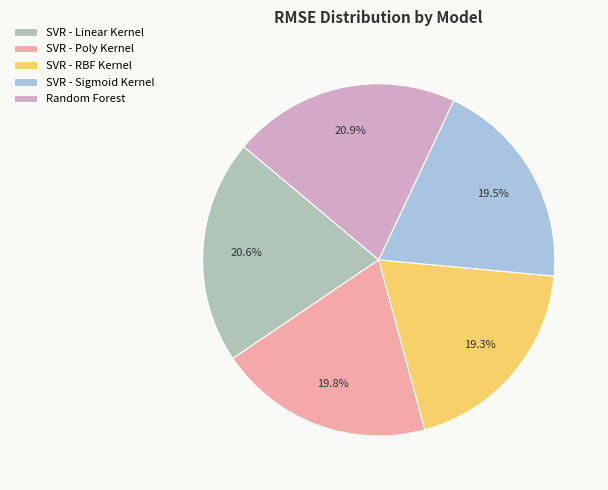

Between SVR - Poly Kernel and SVR - Linear Kernel, which is larger?

SVR - Linear Kernel